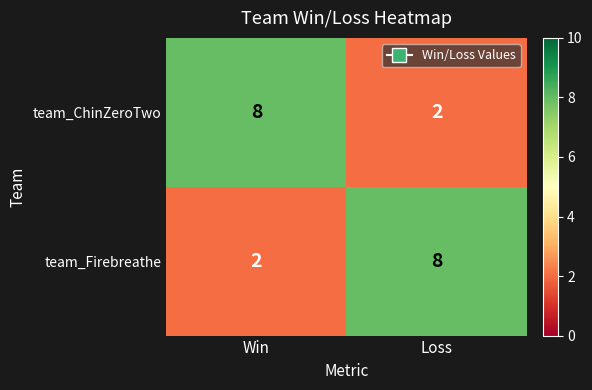

At which label does team_ChinZeroTwo reach its peak?

Win